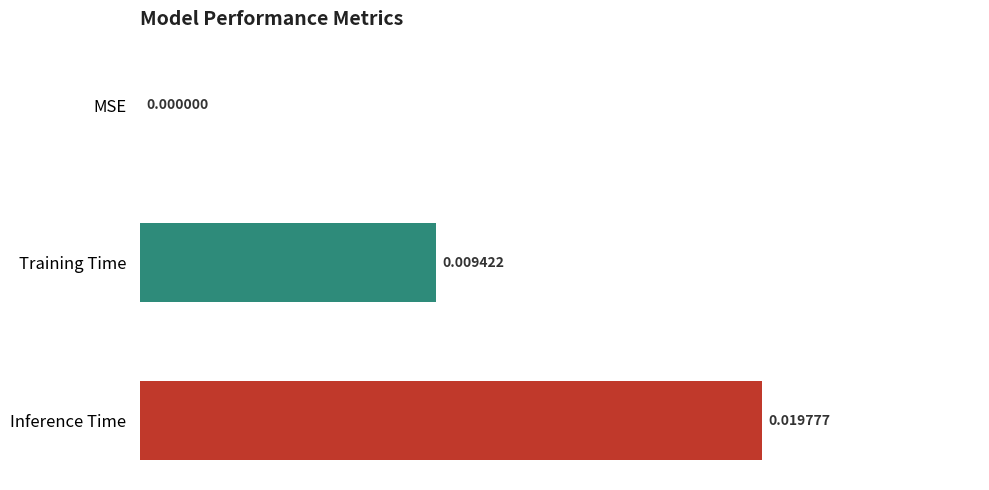

How many series are shown in this chart?

1